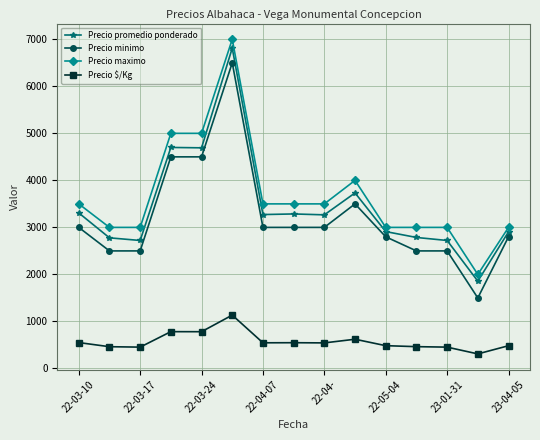

What is the greatest value displayed?

7000